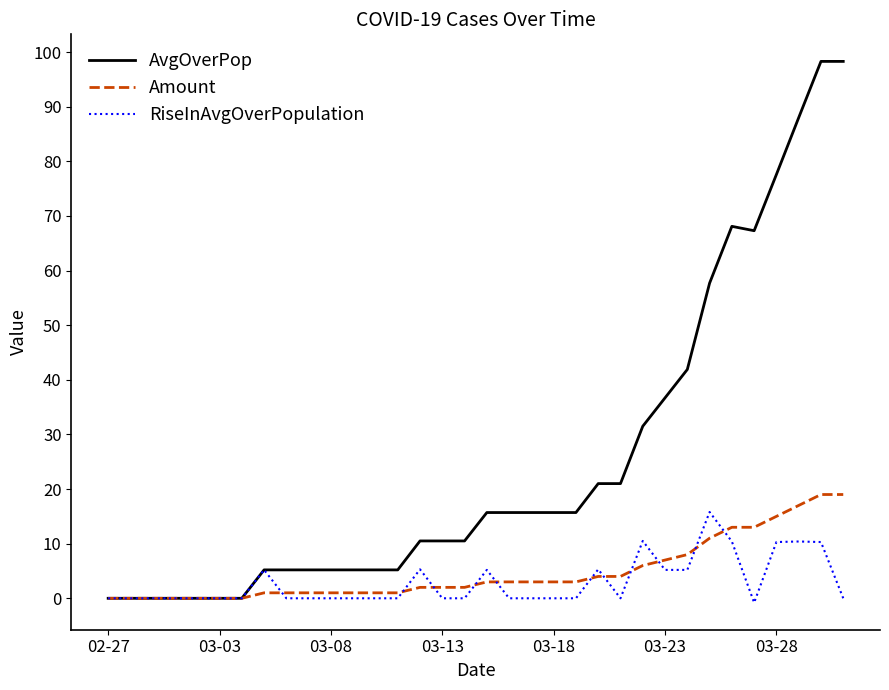

Which series has the largest total across all categories?

AvgOverPop